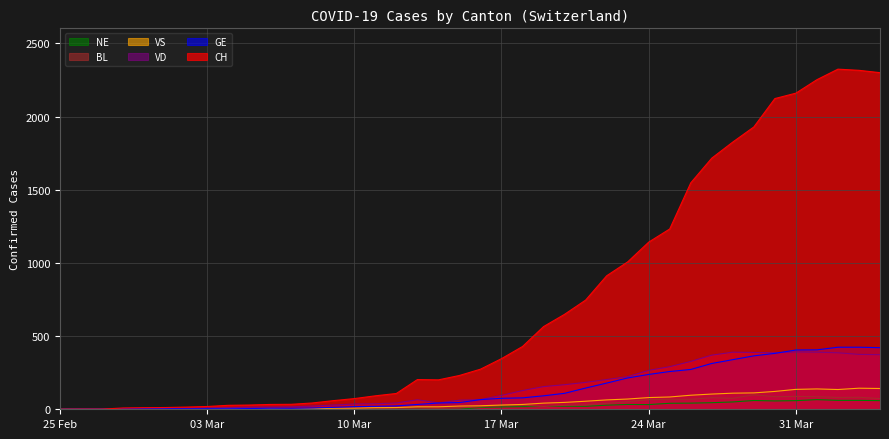

What position from the left is 2020-03-06?

11